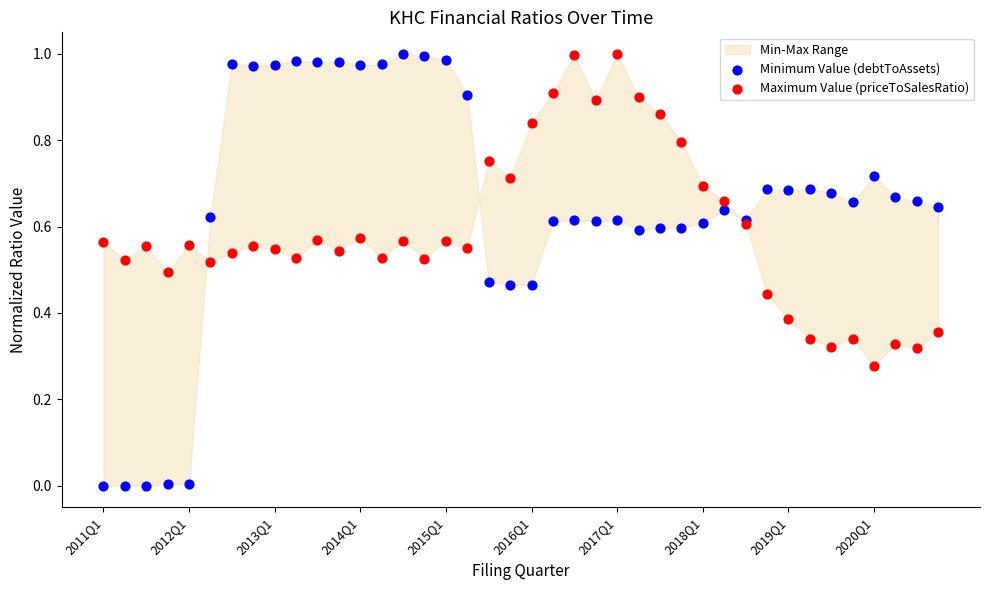

Which series has the widest spread of Y values?

Minimum Value (debtToAssets)